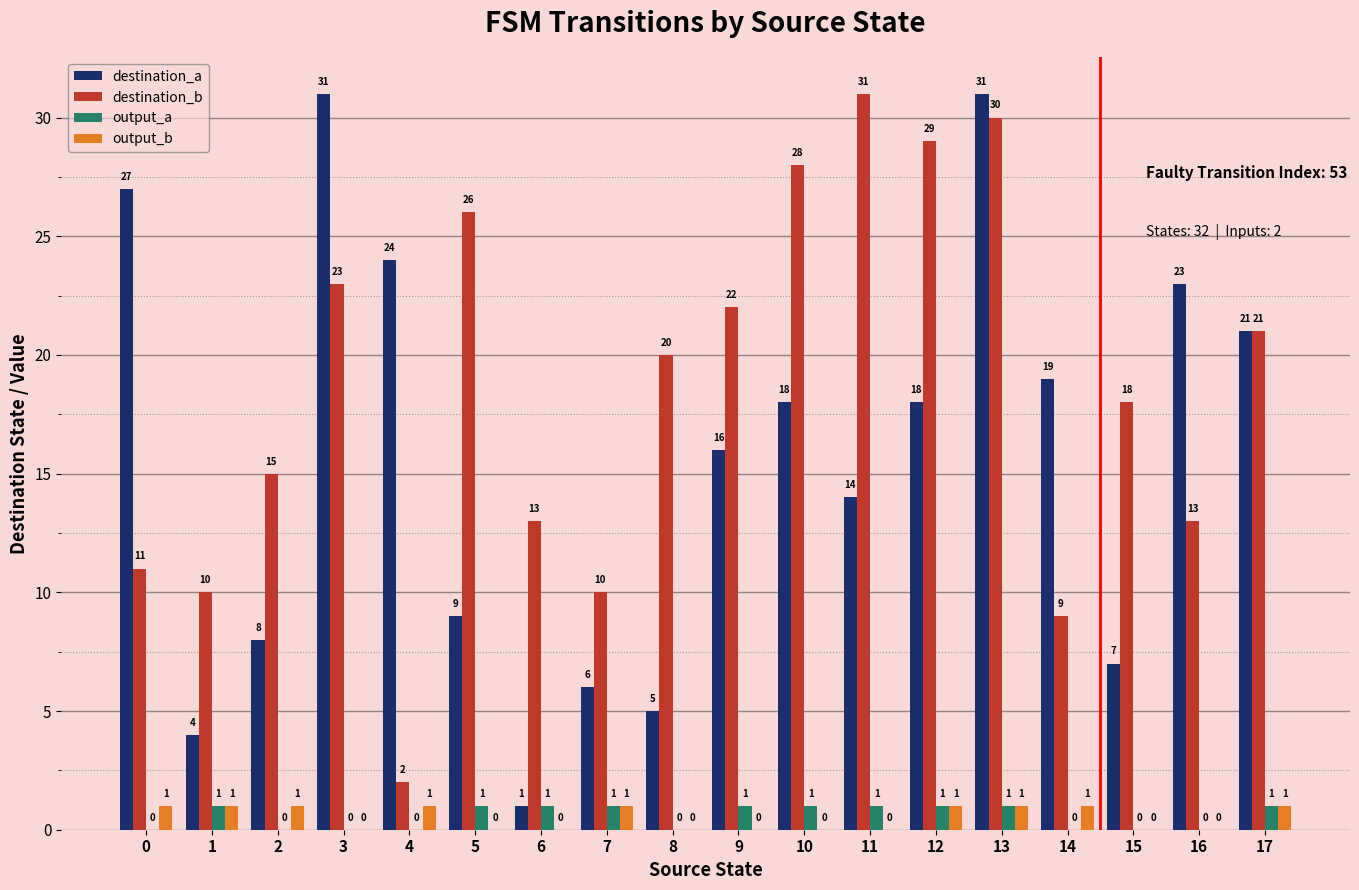

Is the value of output_b at 2 greater than the value of destination_a at 11?

No